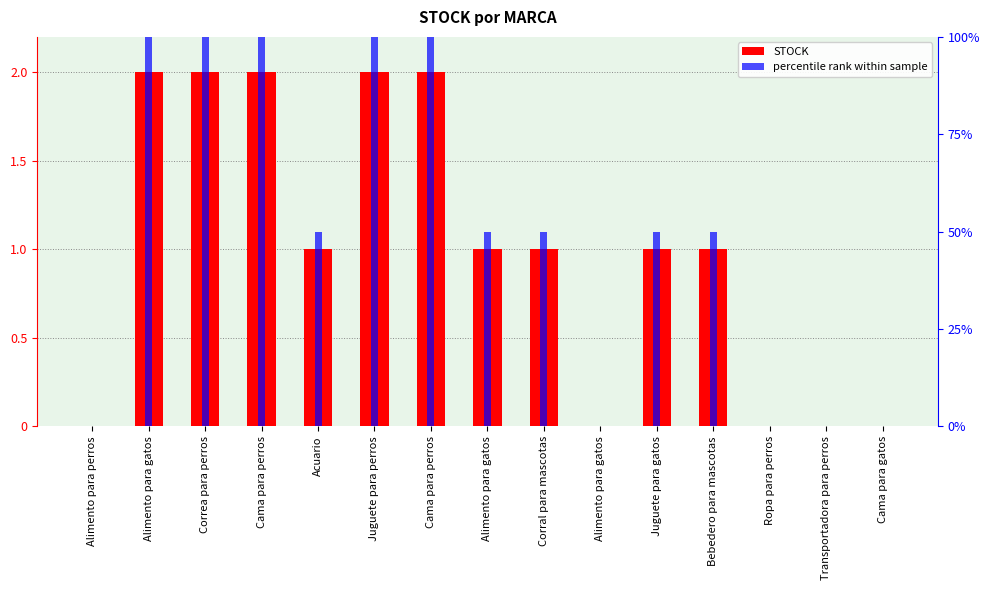

Where does the percentile rank within sample series first go above 50?

Alimento para gatos